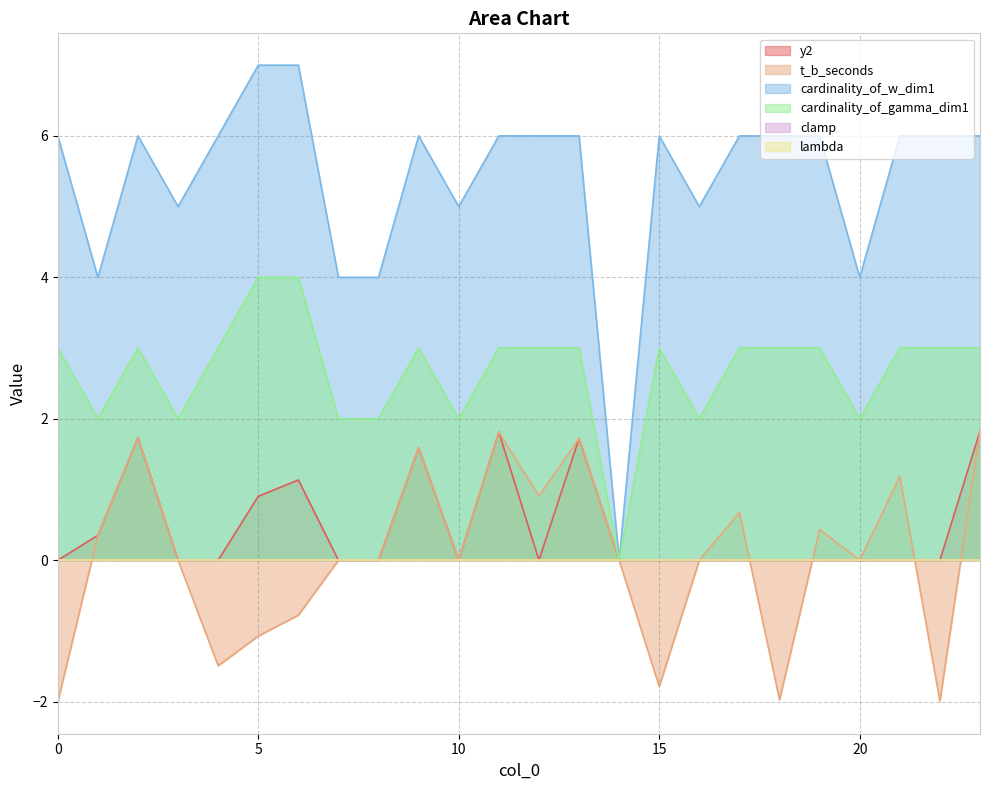

Which has a higher value, 16 or 2?

2